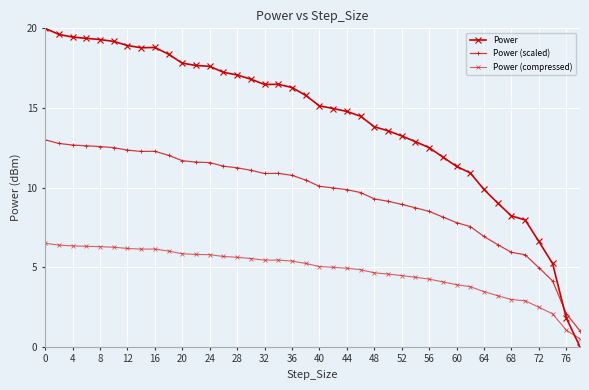

What is the difference between the maximum and minimum values in the Power series?

20.0